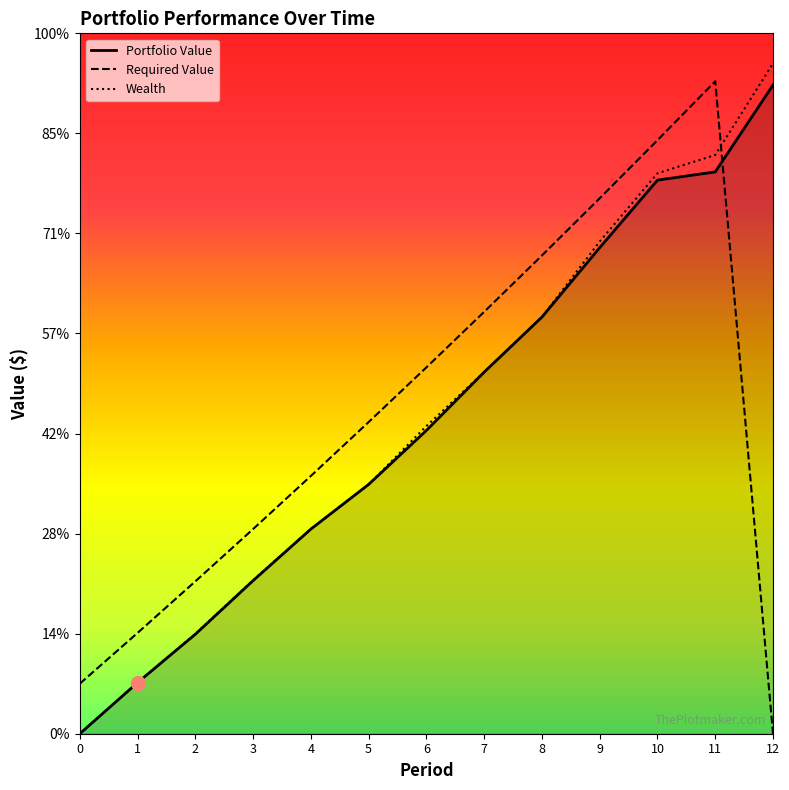

What is the difference between the maximum and minimum values in the Wealth series?

133976.0